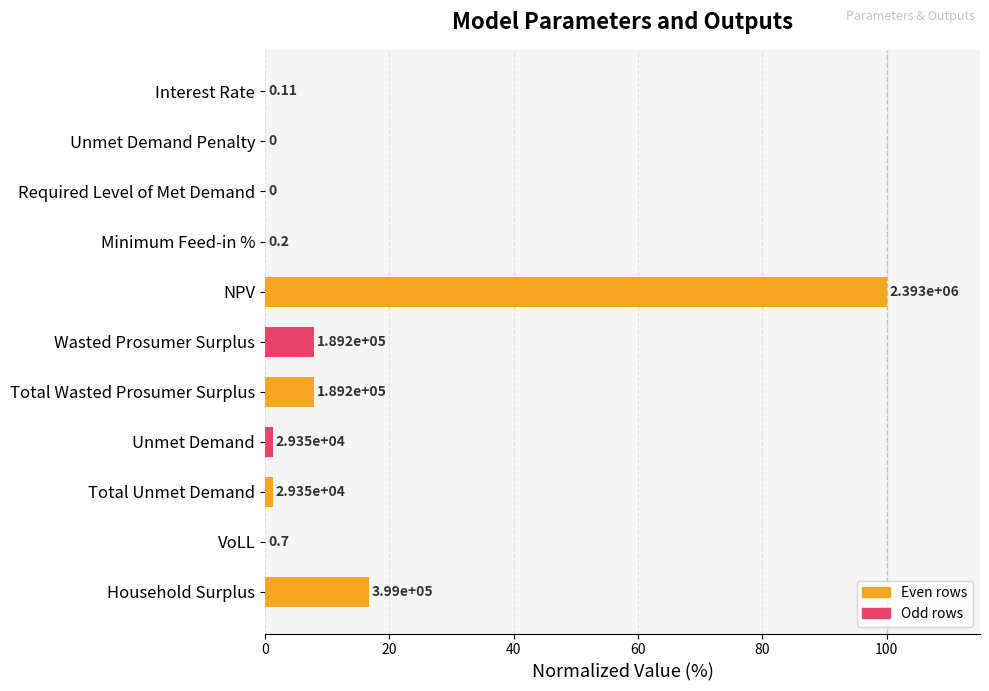

Are the bars horizontal?

Yes